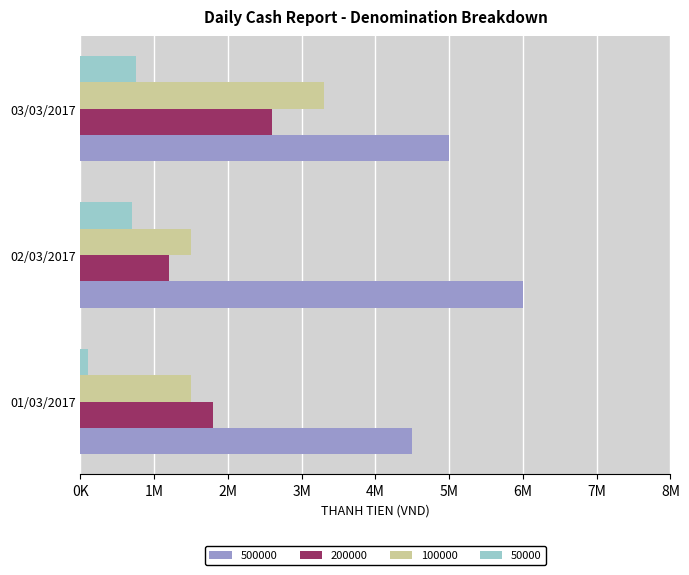

What are all the series names shown in the legend?

500000, 200000, 100000, 50000